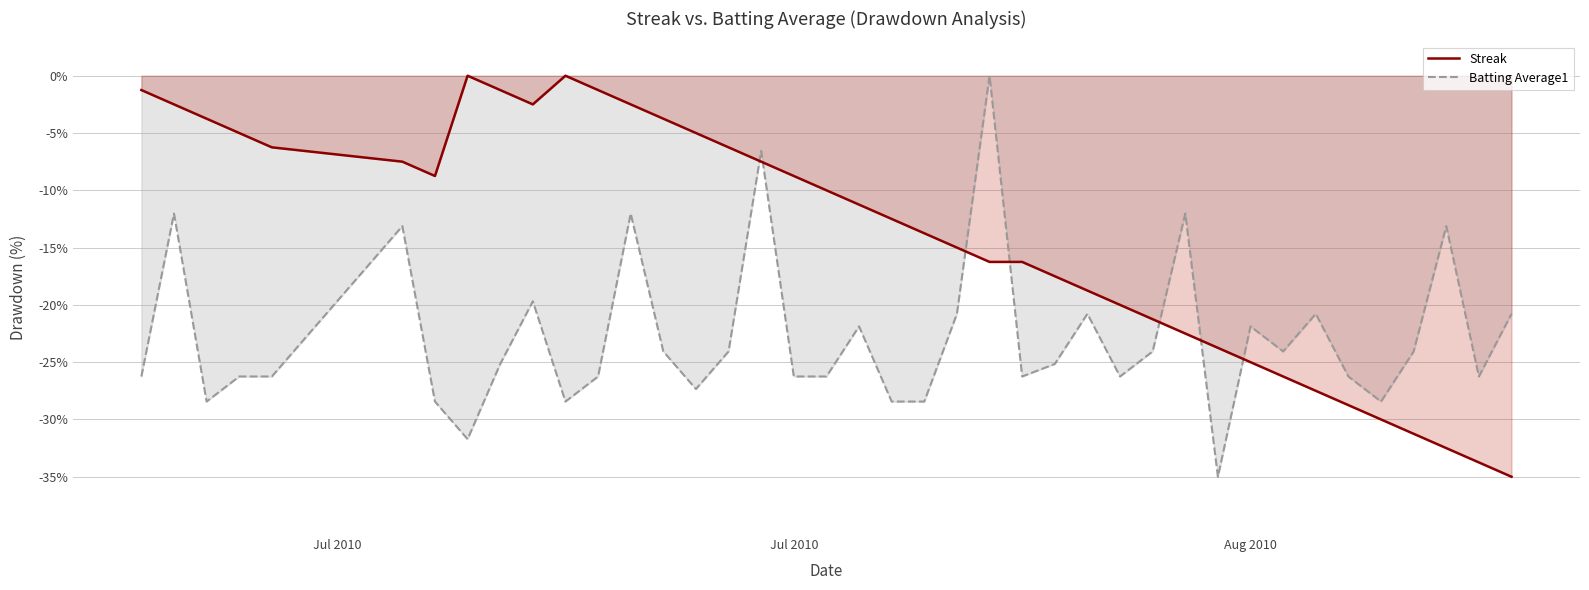

True or false: Batting Average1 and Streak cross at least once.

True